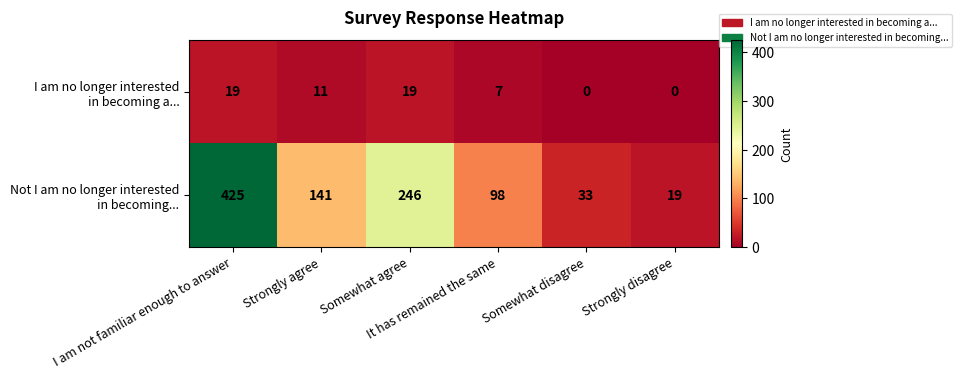

What is the greatest value displayed?

425